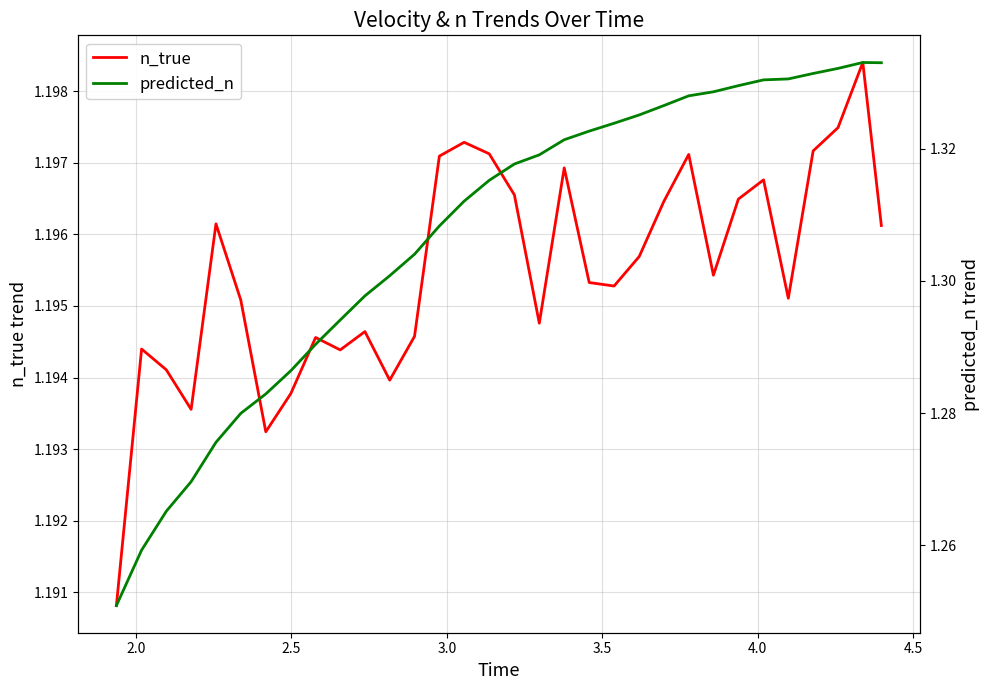

What is the difference between the maximum and minimum values in the predicted_n series?

0.1